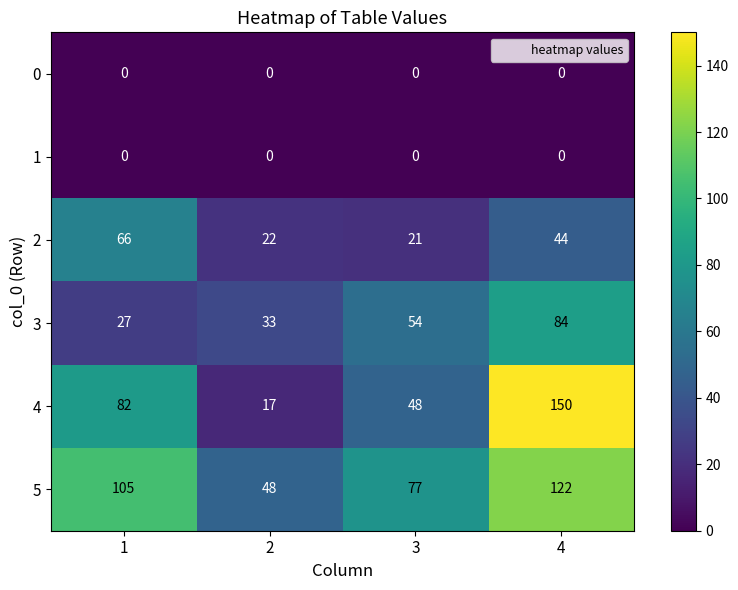

What is the maximum value shown in the chart?

150